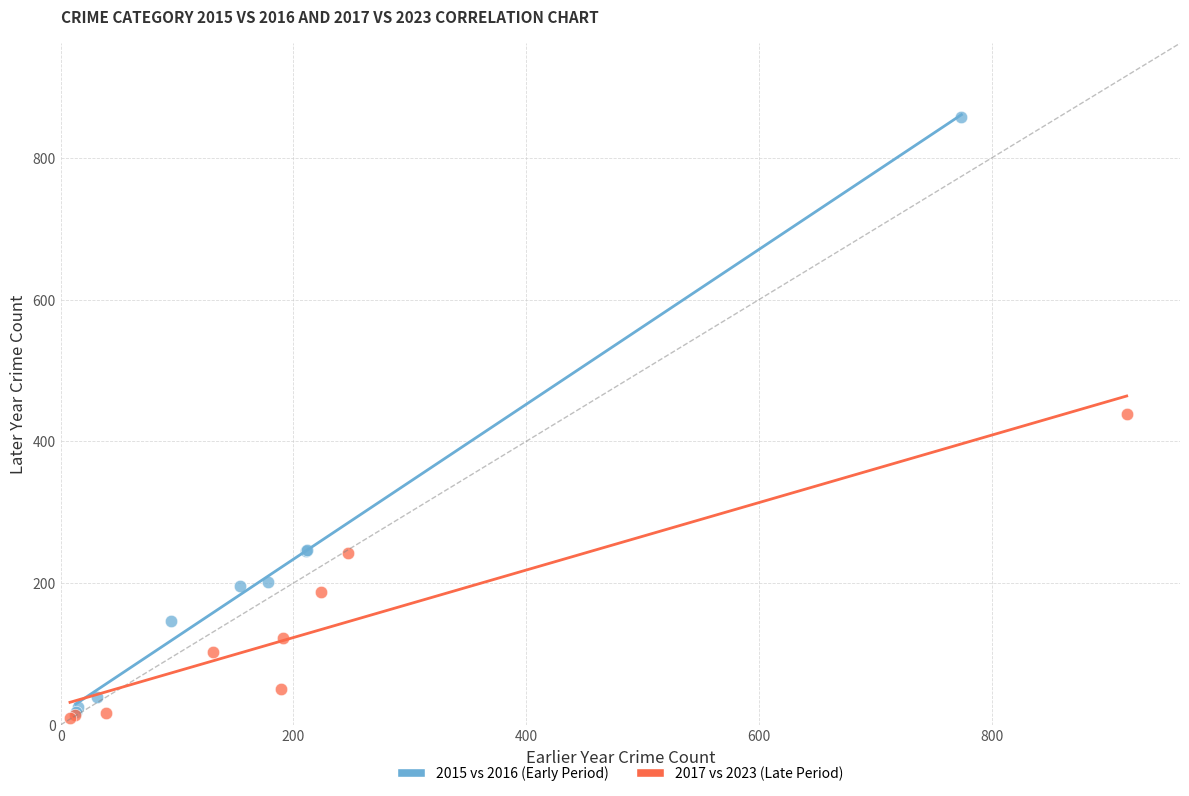

What are all the series names shown in the legend?

2015 vs 2016 (Early Period), 2017 vs 2023 (Late Period)